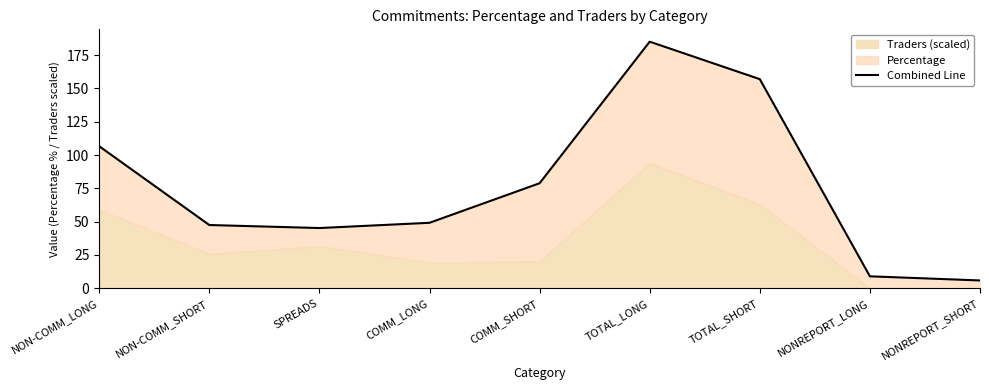

What is the minimum value shown in the chart?

5.9